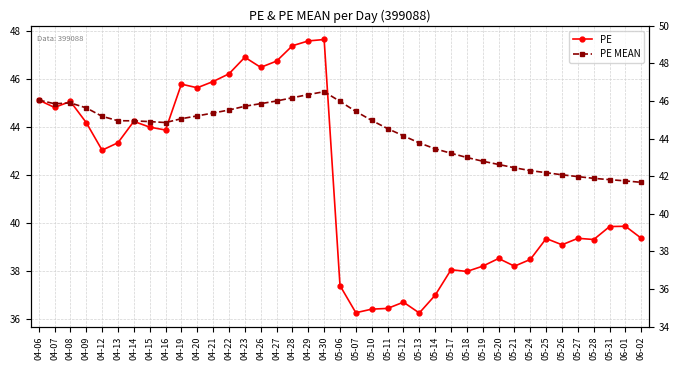

Between 04-06 and 04-22, which is larger?

04-22